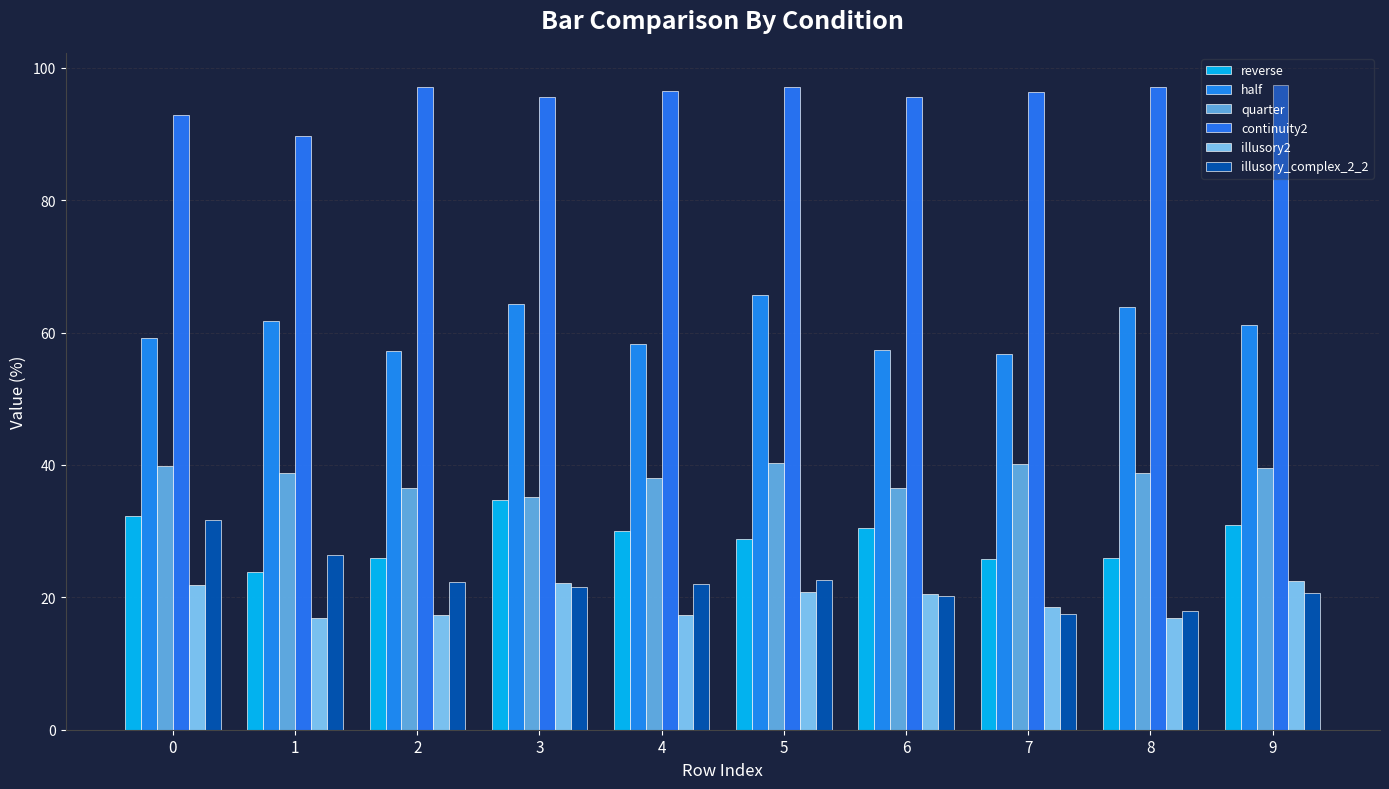

Which category has the highest value in the quarter series?

5